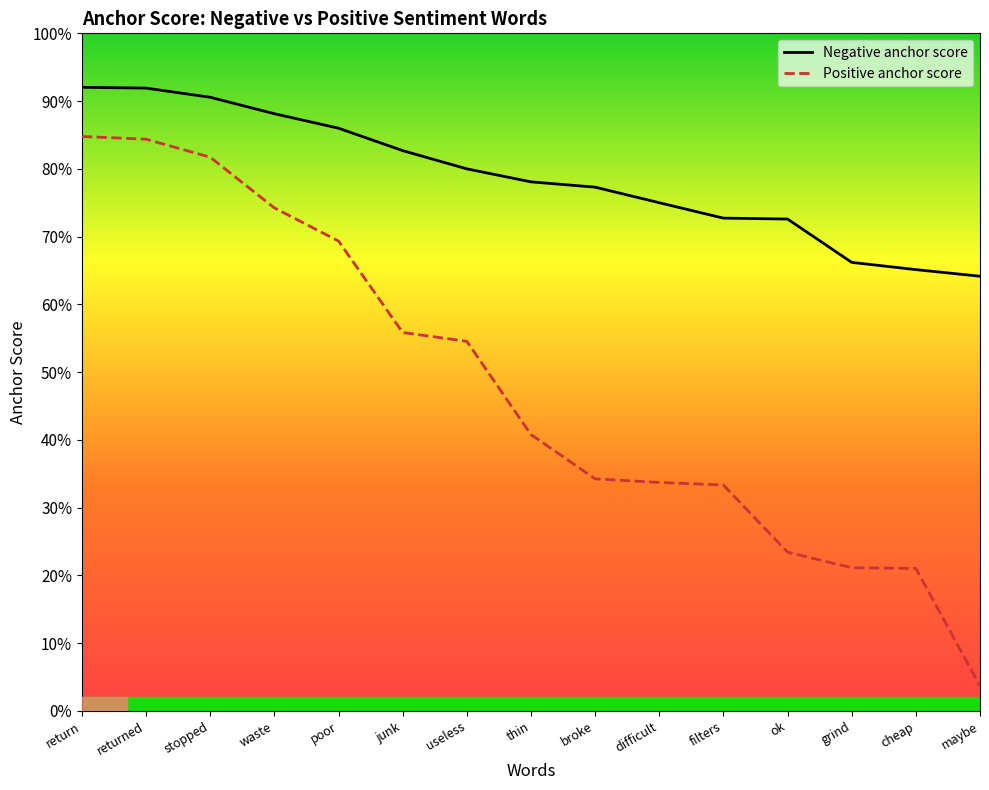

List the series in order of their overall mean, highest first.

anchor score (negative), anchor score (positive)